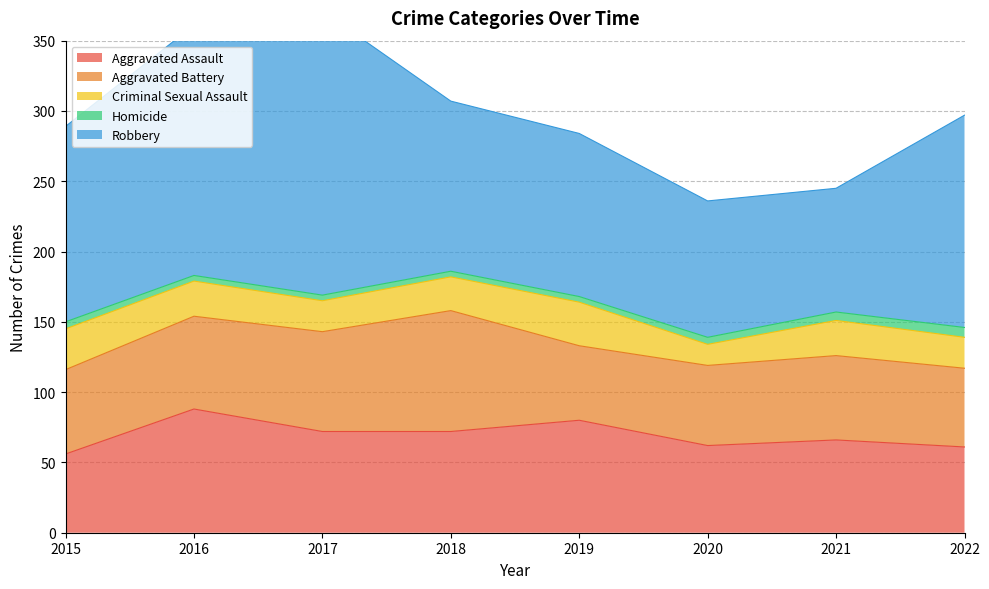

At how many categories does at least one series exceed 71?

8